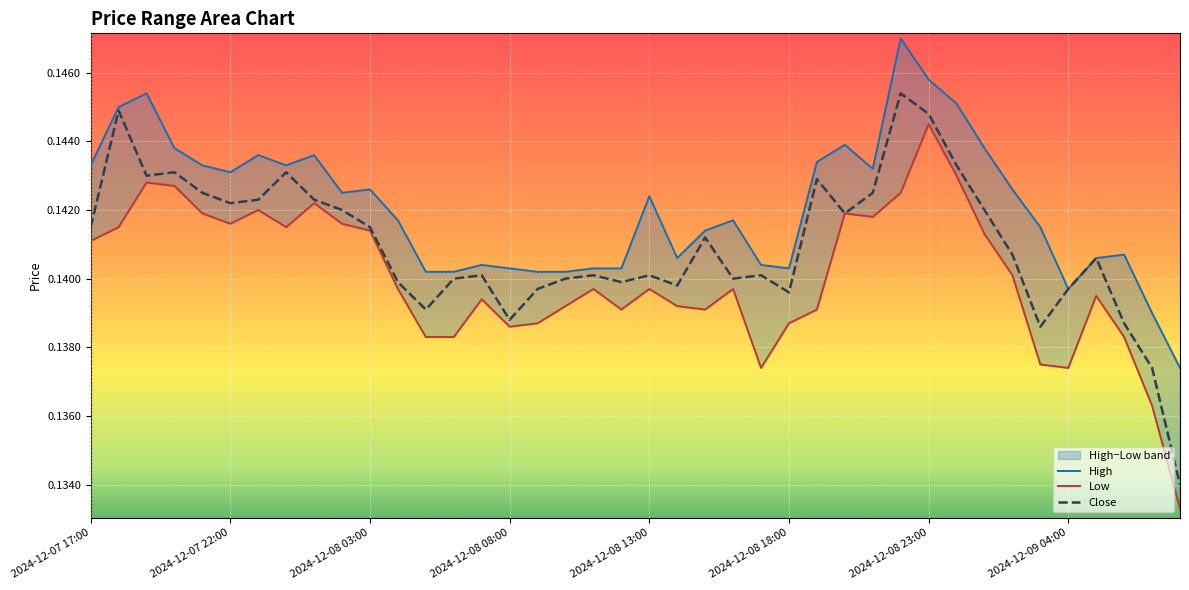

True or false: Close and High cross at least once.

False